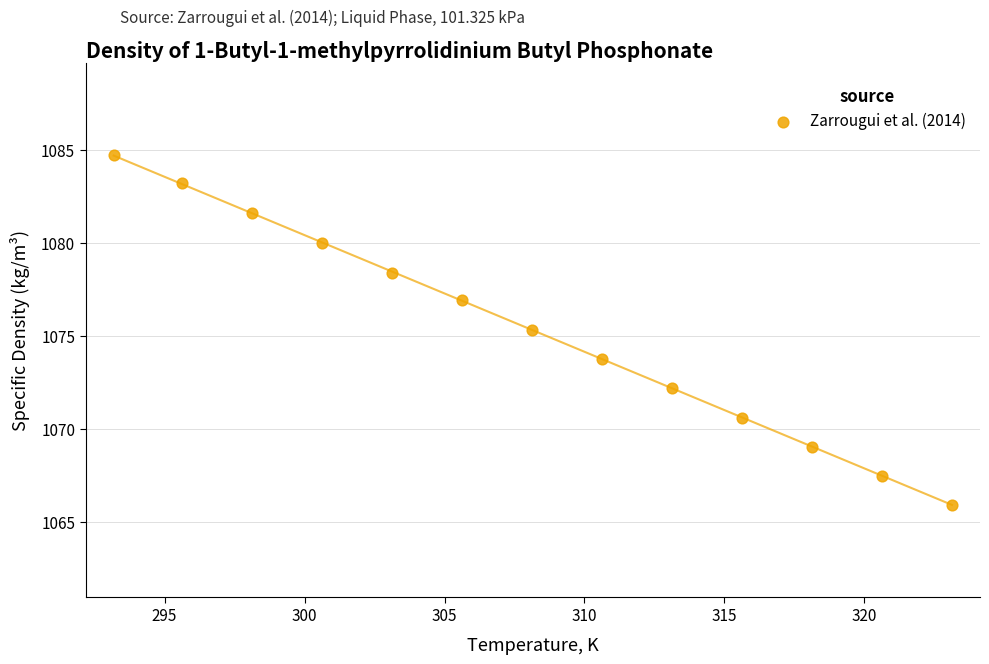

What is the range of X values (max minus min)?

29.9